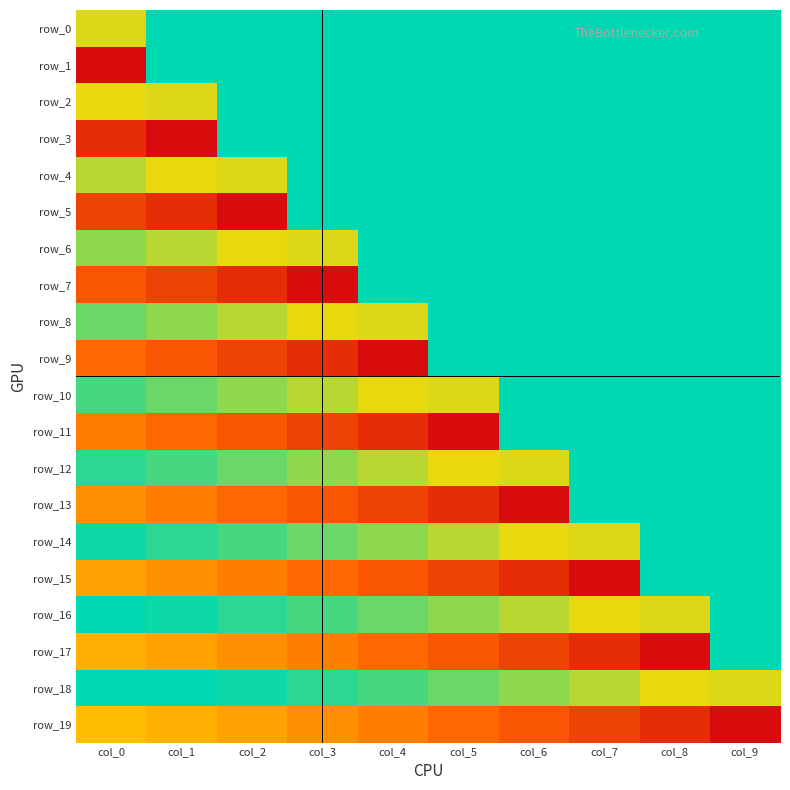

Which series has the largest total across all categories?

row_0